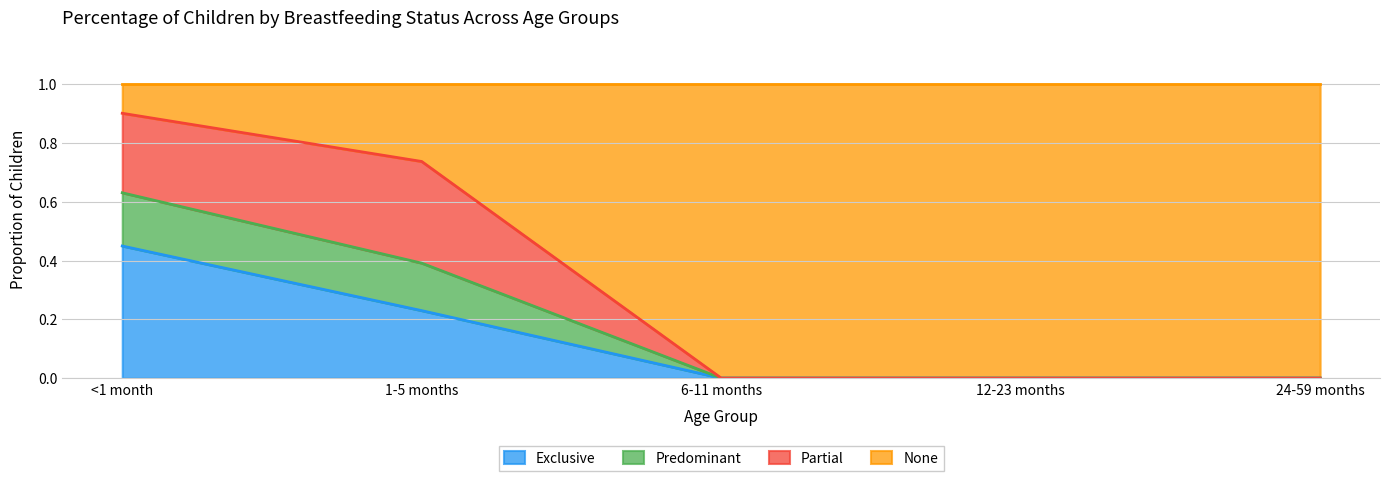

At which label does Exclusive reach its peak?

<1 month